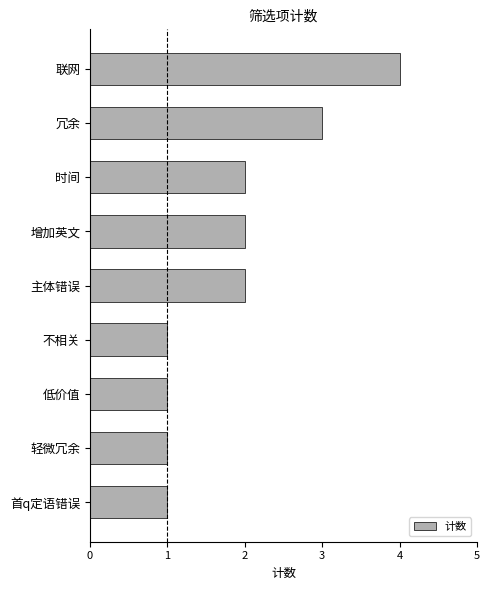

Are the bars grouped side by side (vs. stacked)?

No